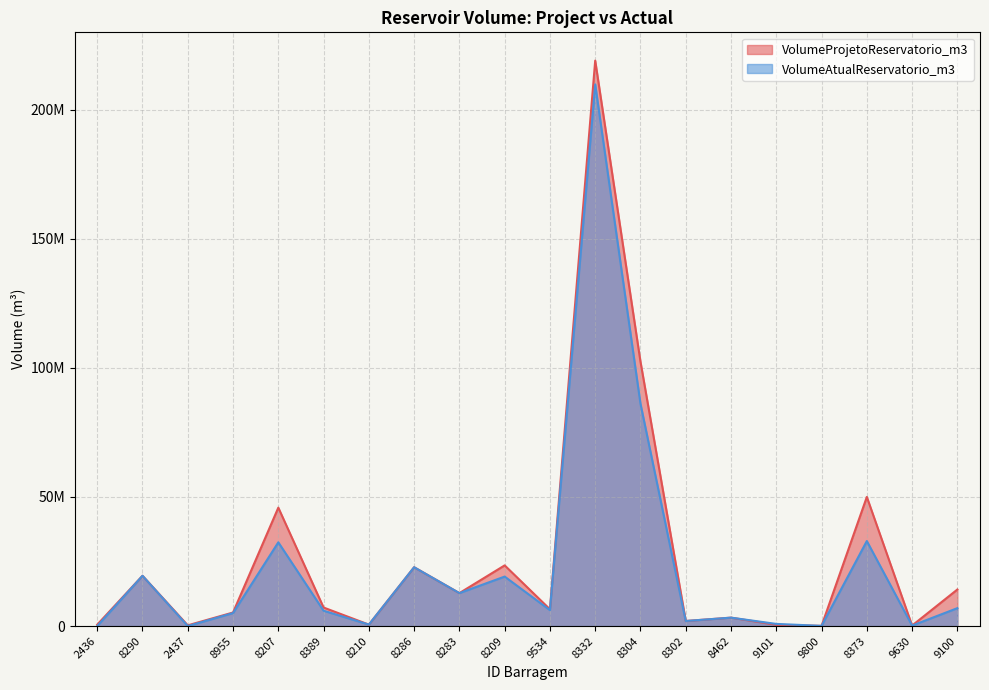

Which category has the lowest value across all series?

2436